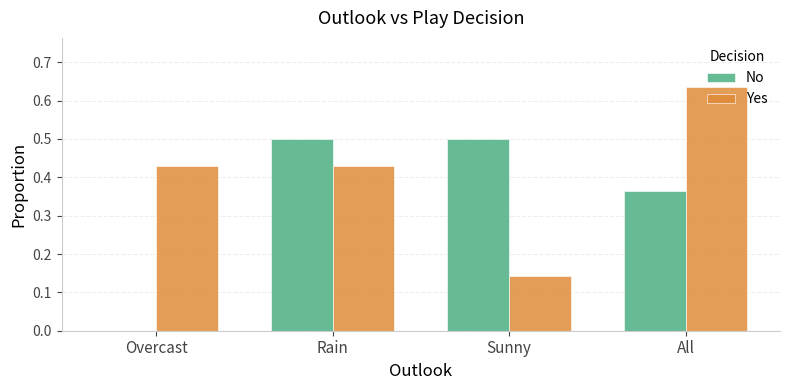

What is the maximum value for No?

0.5